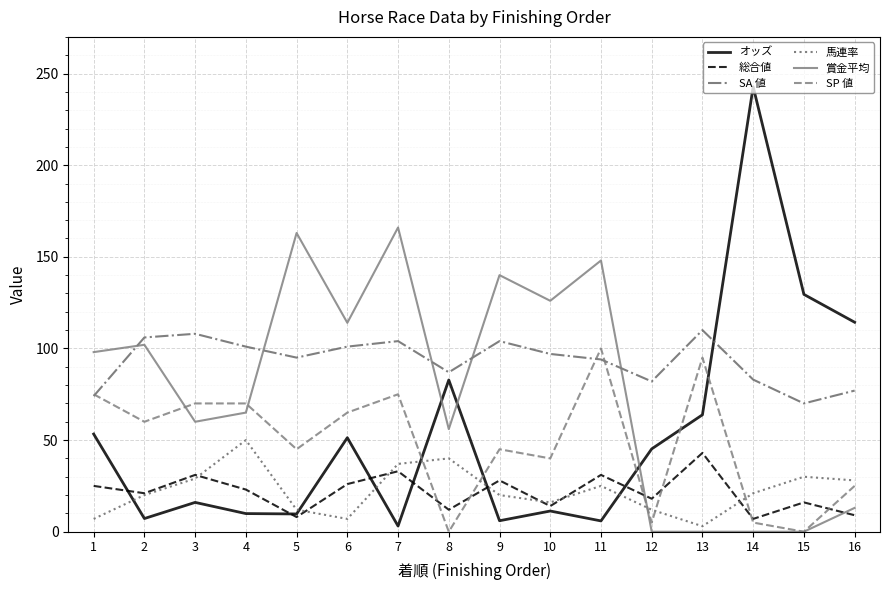

Between 10 and 16, which series saw the biggest shift?

賞金平均